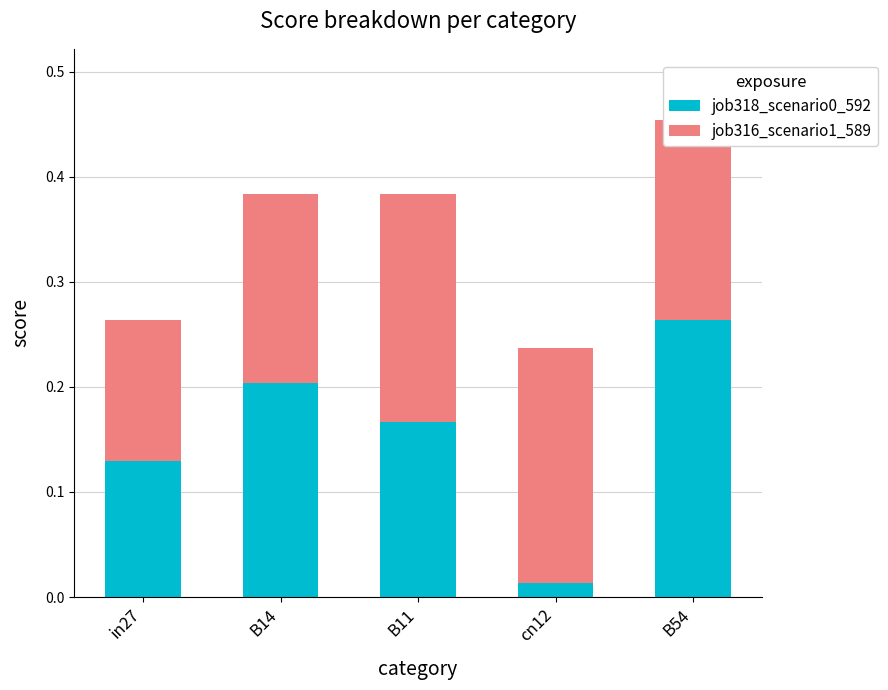

How many data points does each series have?

5